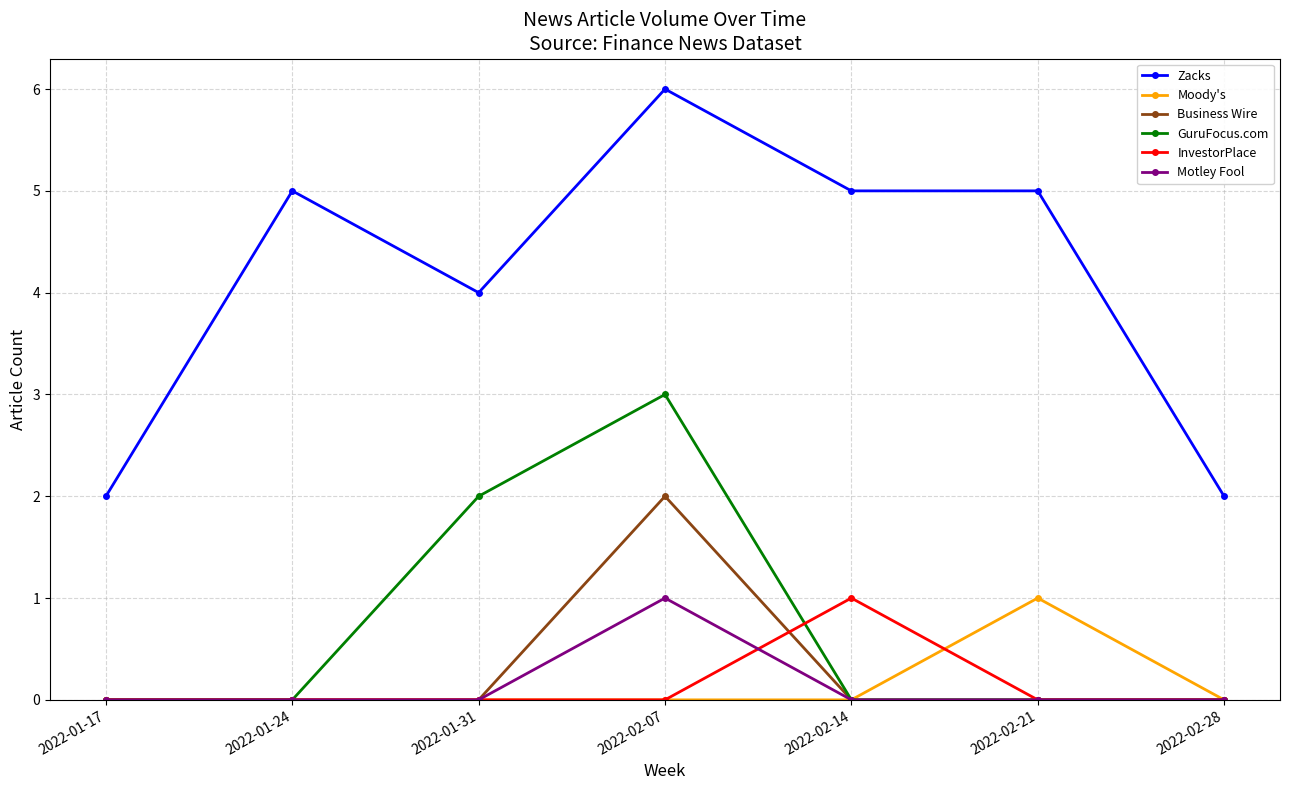

True or false: GuruFocus.com and Zacks intersect in this chart.

False